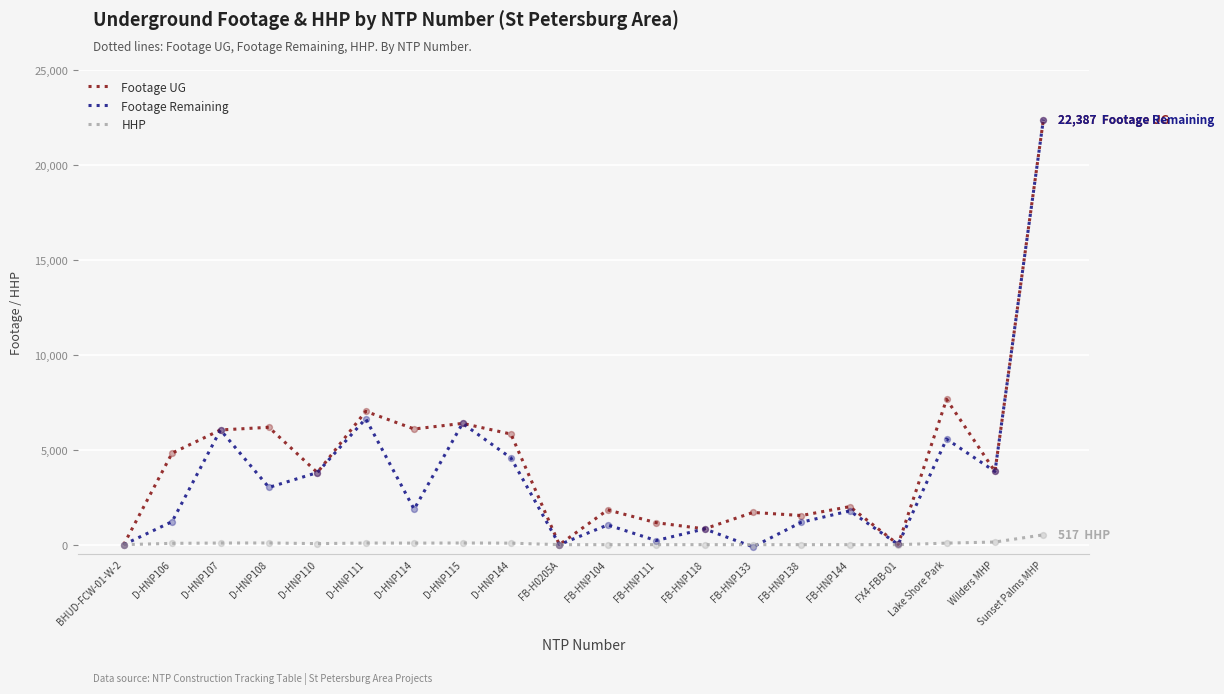

What are all the series names shown in the legend?

Footage UG, Footage Remaining, HHP